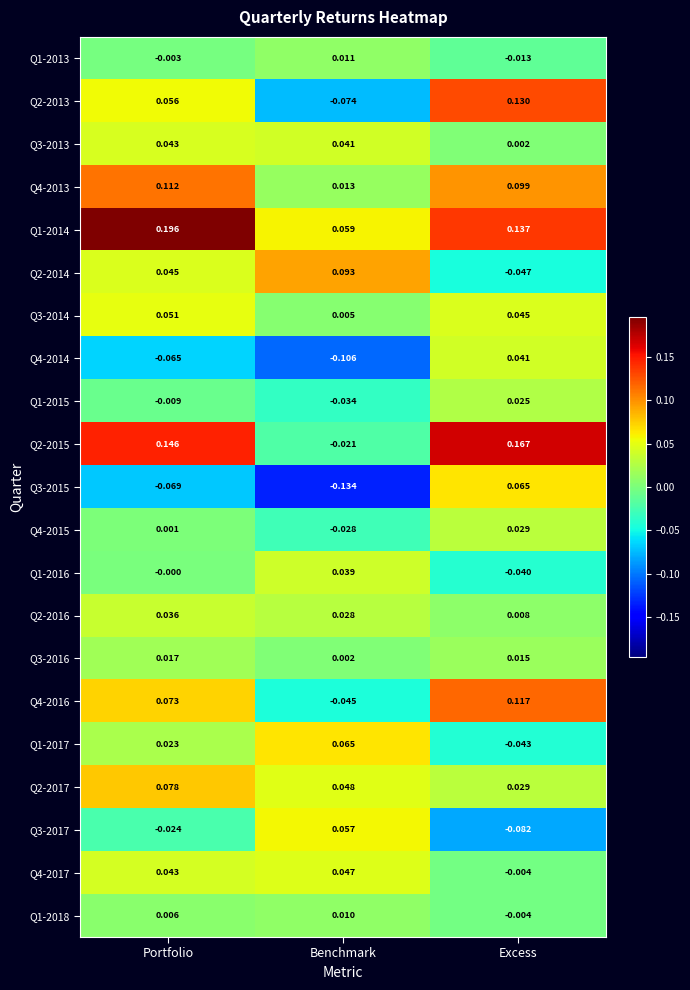

Where is Q3-2016 nearest to the value 0?

Benchmark